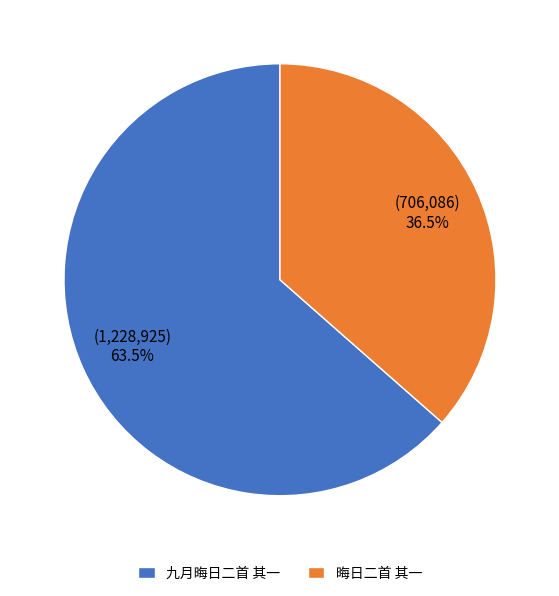

To the nearest percent, what is the average slice percentage?

50%